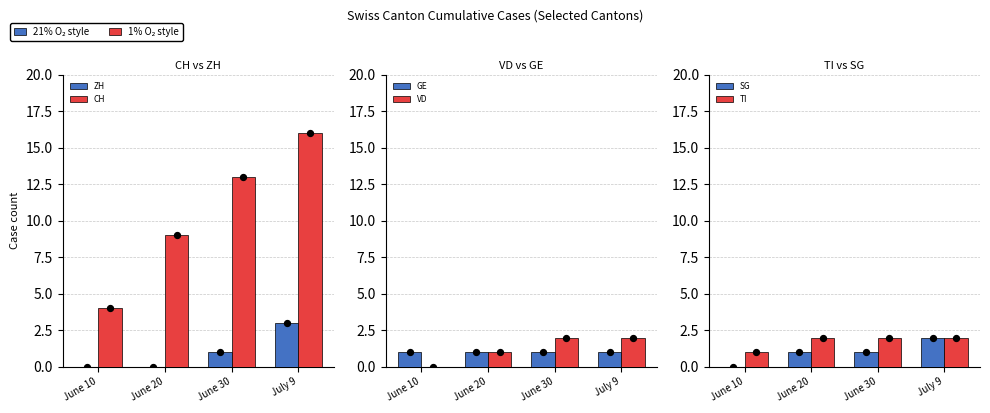

Which series reaches the minimum Y coordinate?

ZH